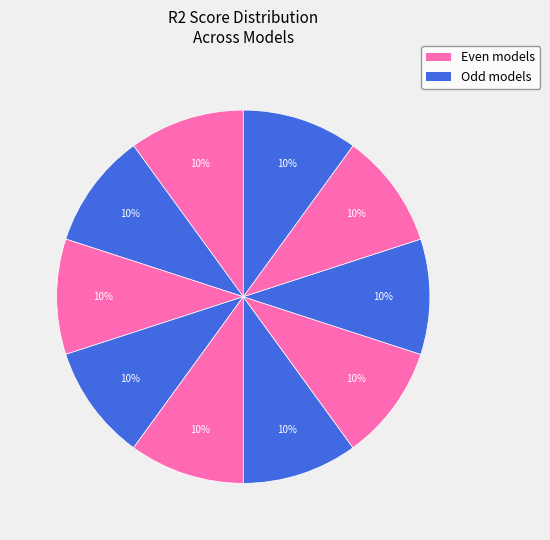

How many slices are in this pie chart?

10